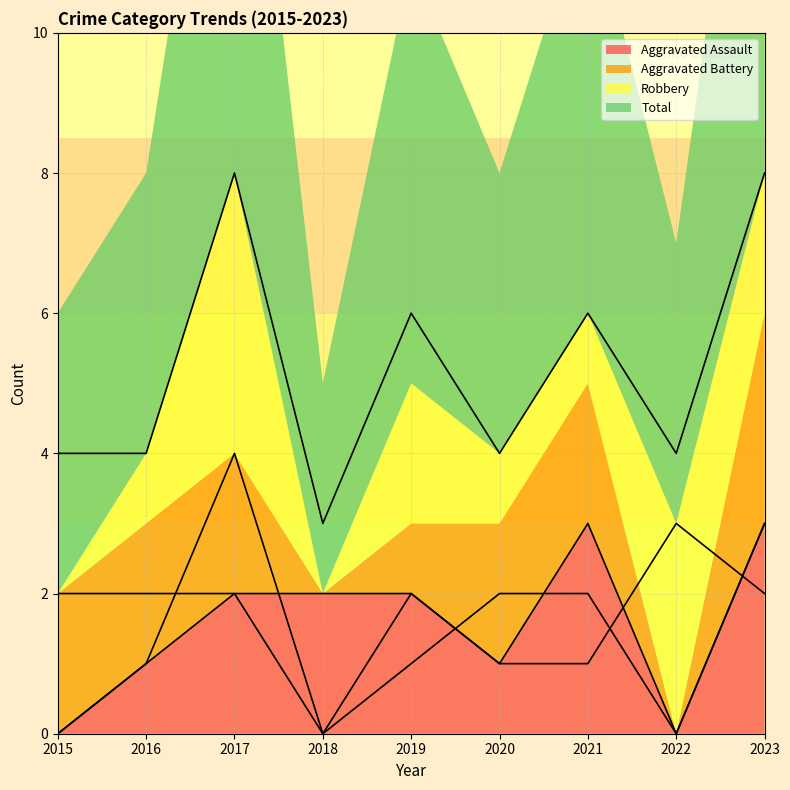

Between 2020 and 2017, which is larger?

2017